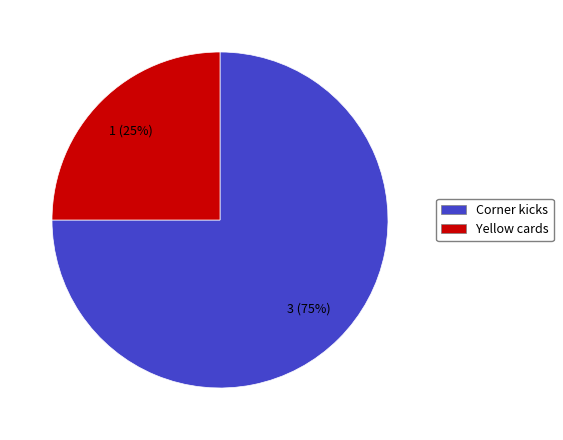

What is the smallest slice in the pie chart?

Yellow cards